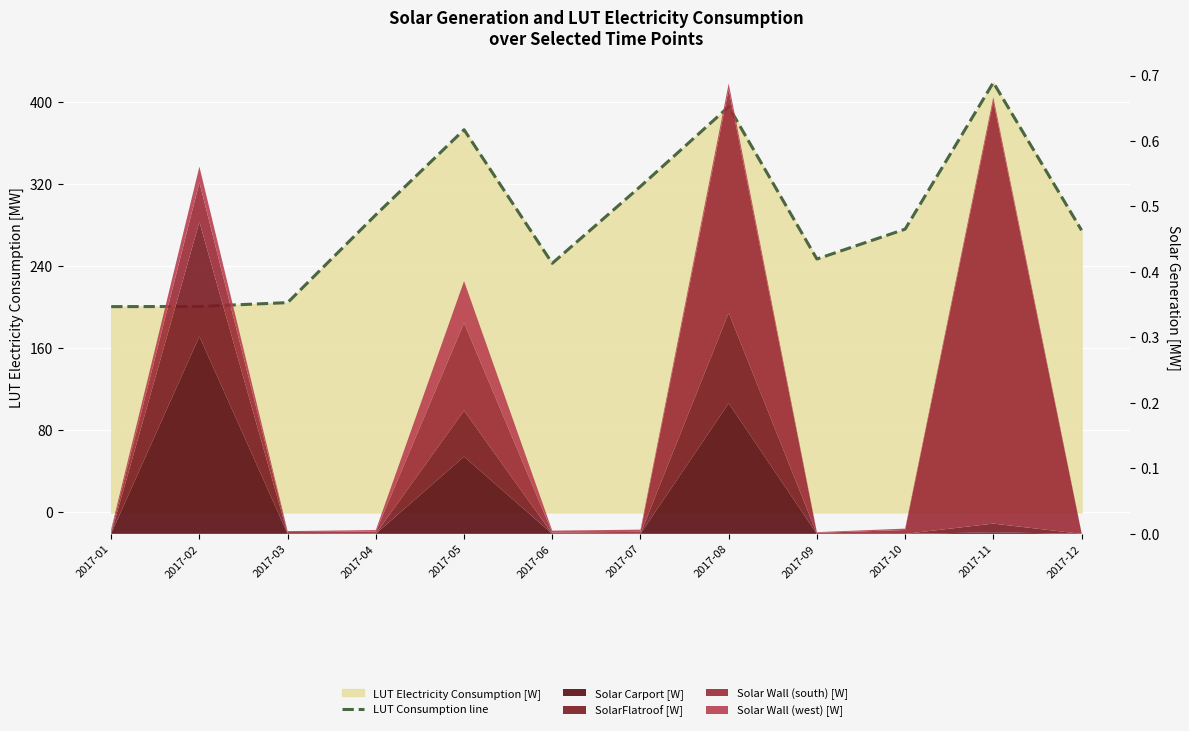

Is it true that the value at 2017-09 is 328.6?

False